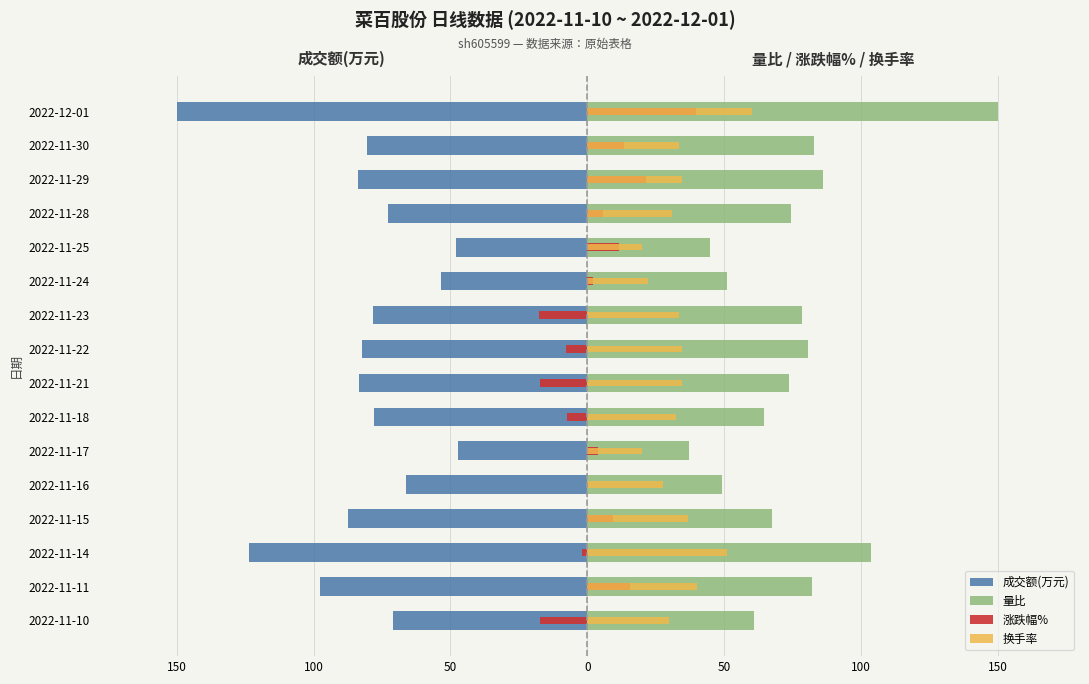

What is the minimum value for 换手率?

20.0